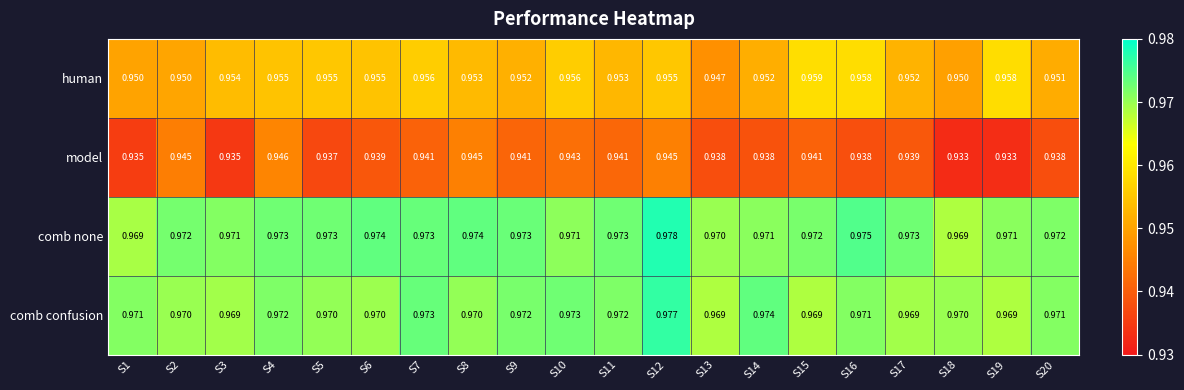

What is the total value across all series at S16?

3.8